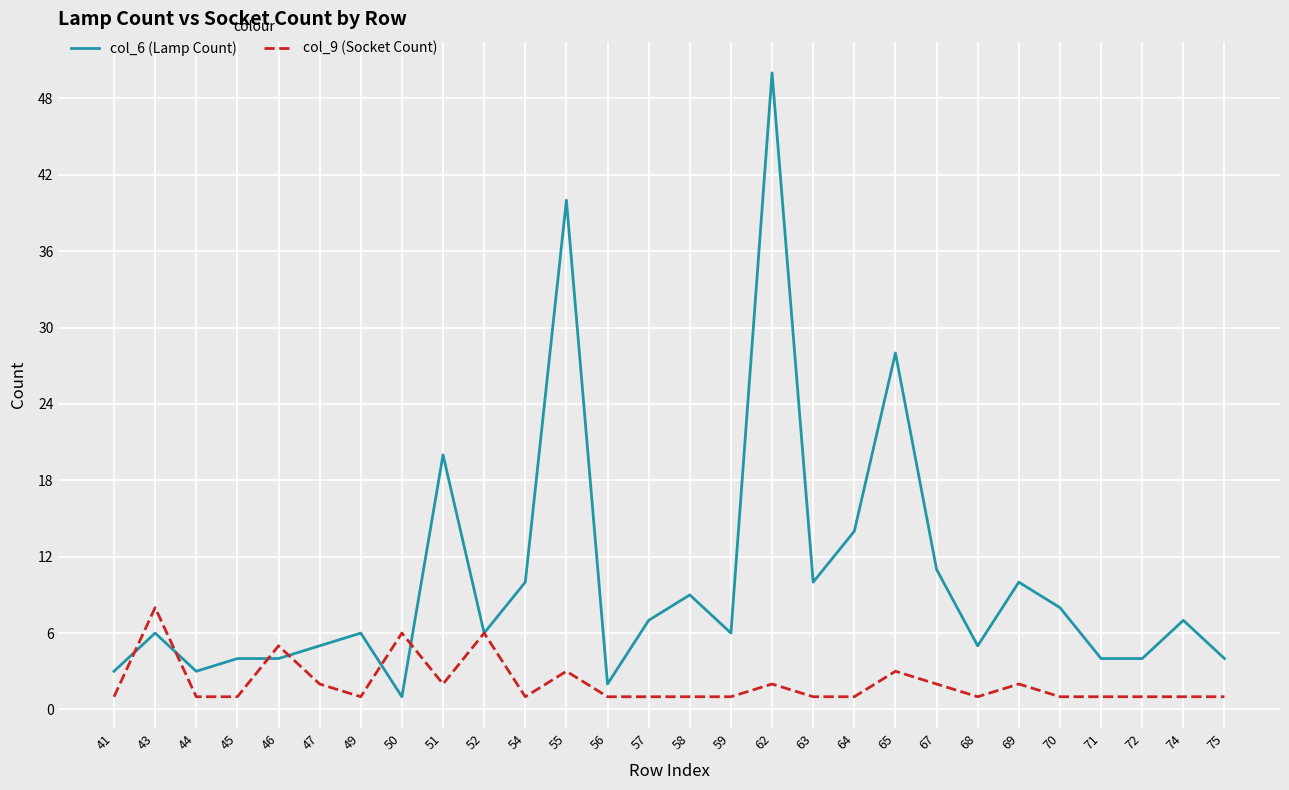

Rank the series by their average value, from lowest to highest.

col_9 (Socket Count), col_6 (Lamp Count)